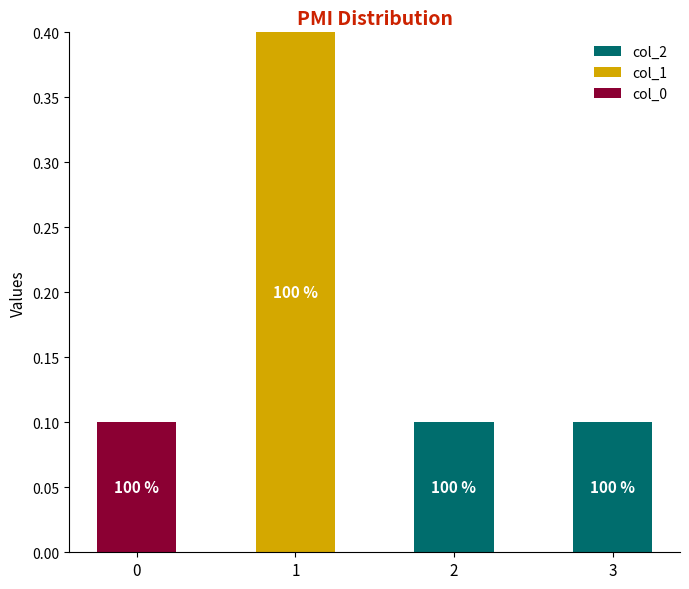

What are all the series names shown in the legend?

col_2, col_1, col_0